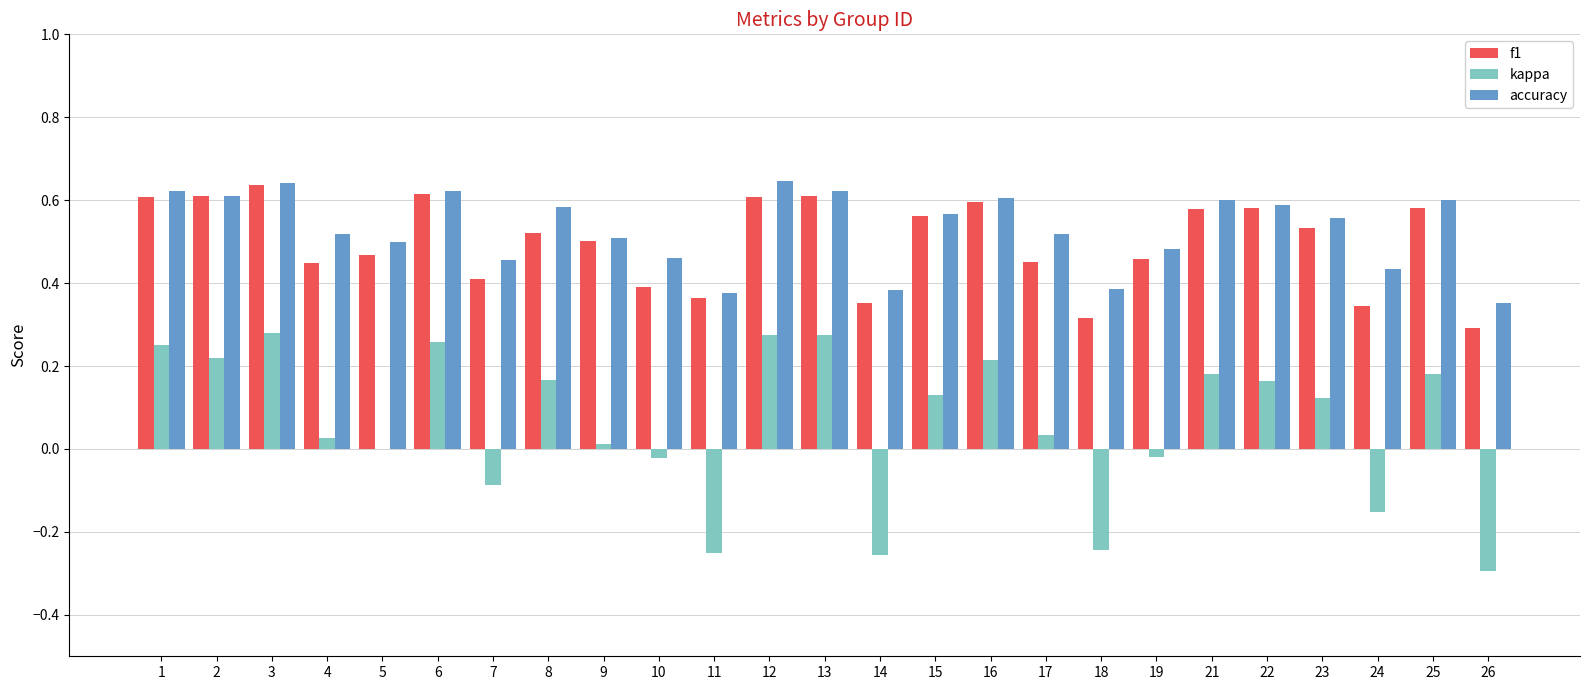

Which series has the largest total across all categories?

accuracy